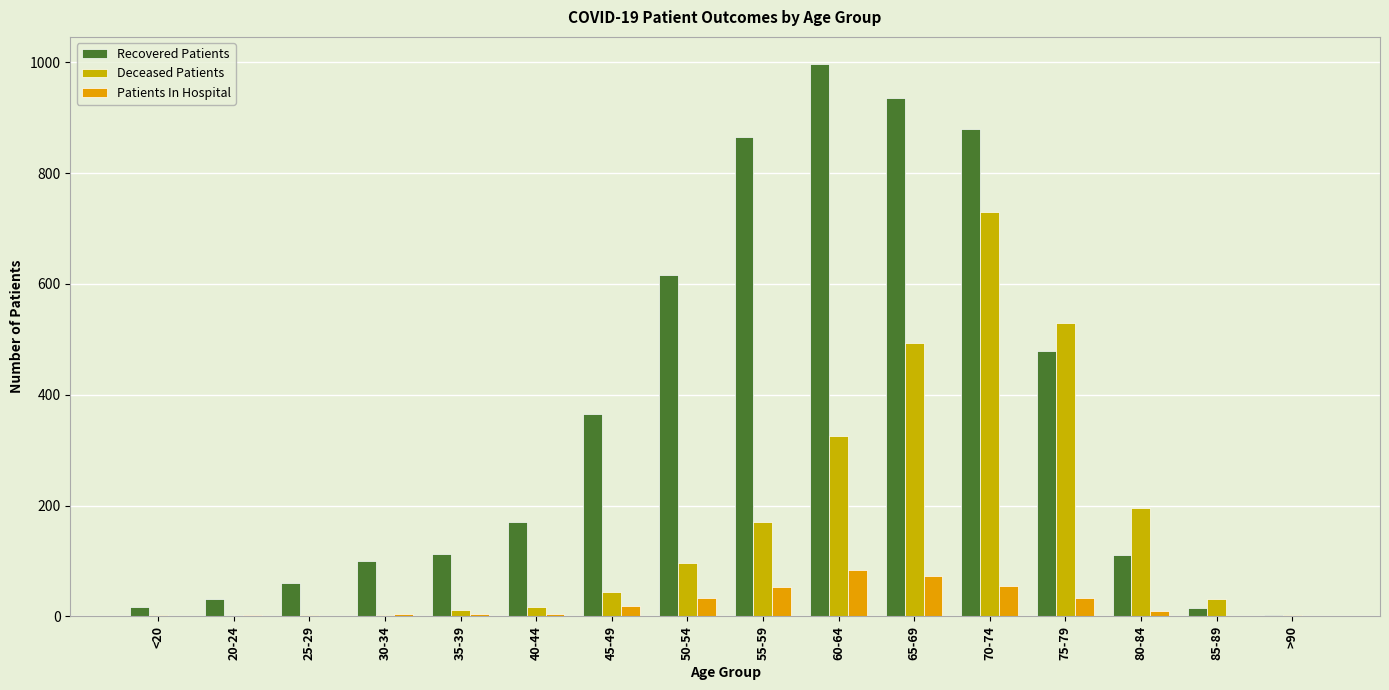

How many groups of bars are there?

16